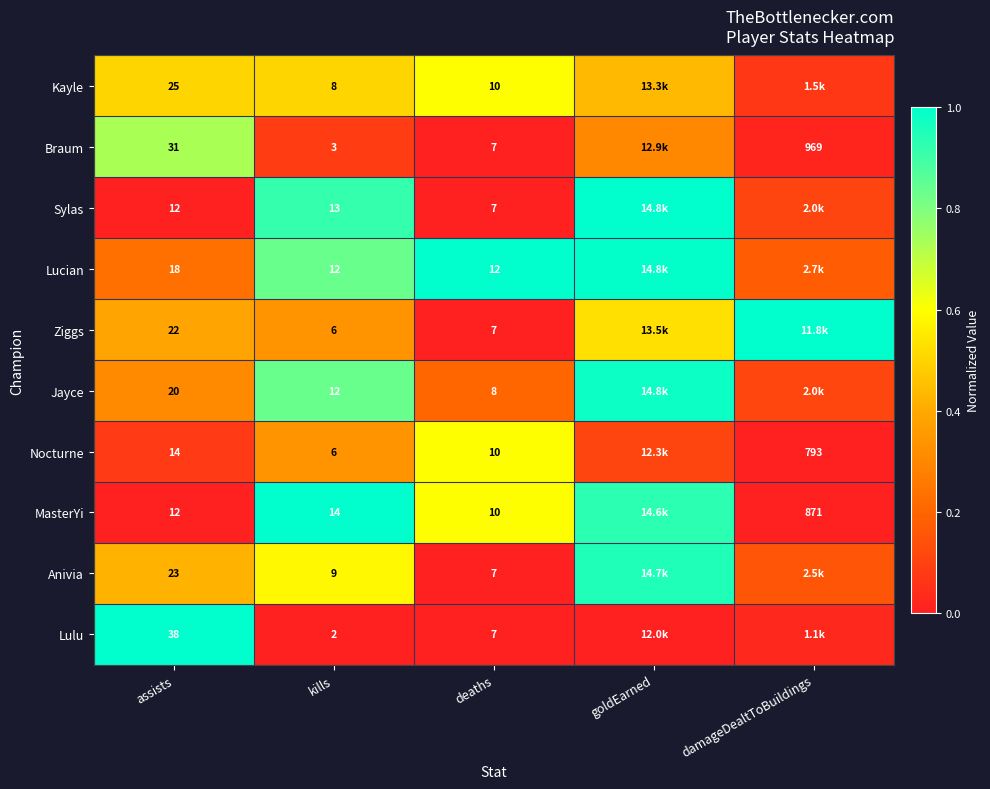

The Lucian series shows 0.4 at kills. True or false?

False